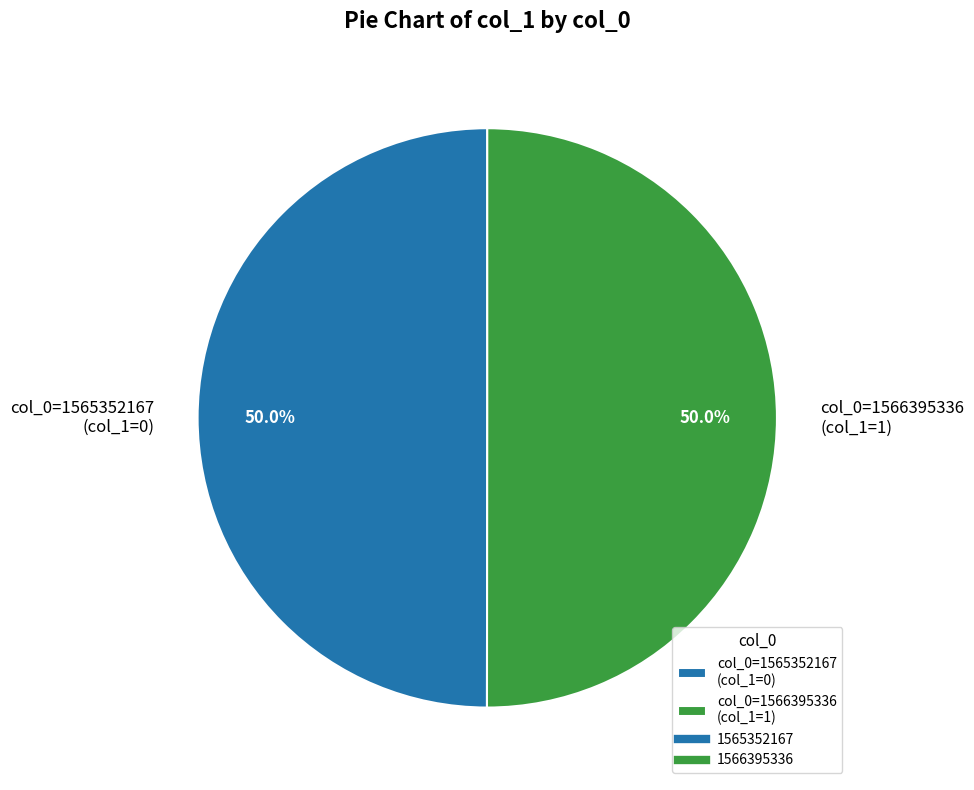

What is the ratio of the value at col_0=1565352167 (col_1=0) to the value at col_0=1566395336 (col_1=1)?

1.0